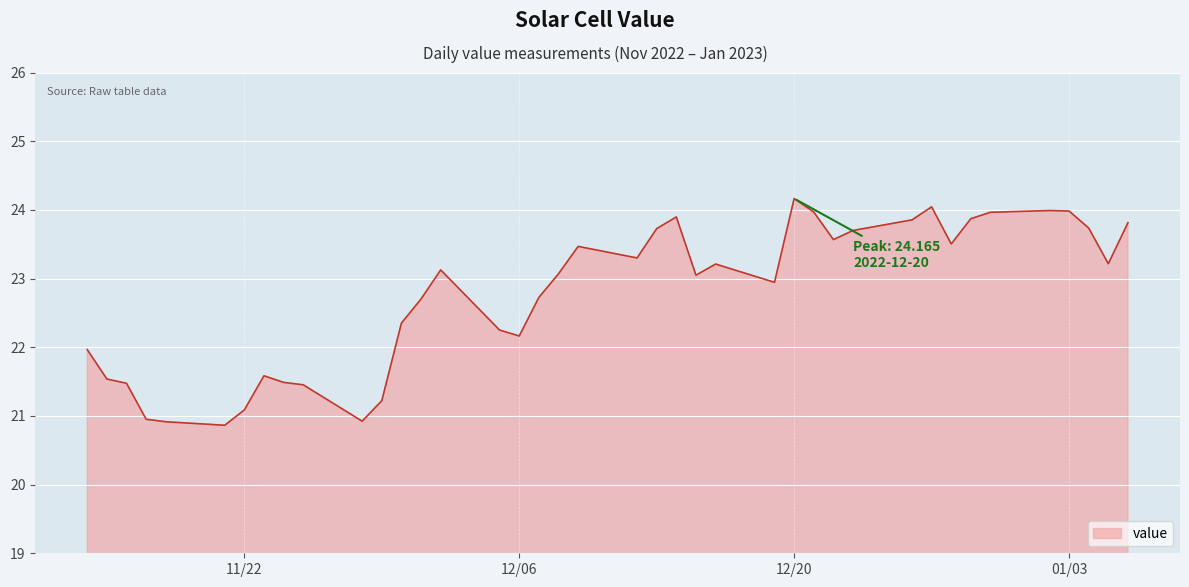

What is the greatest value displayed?

24.2